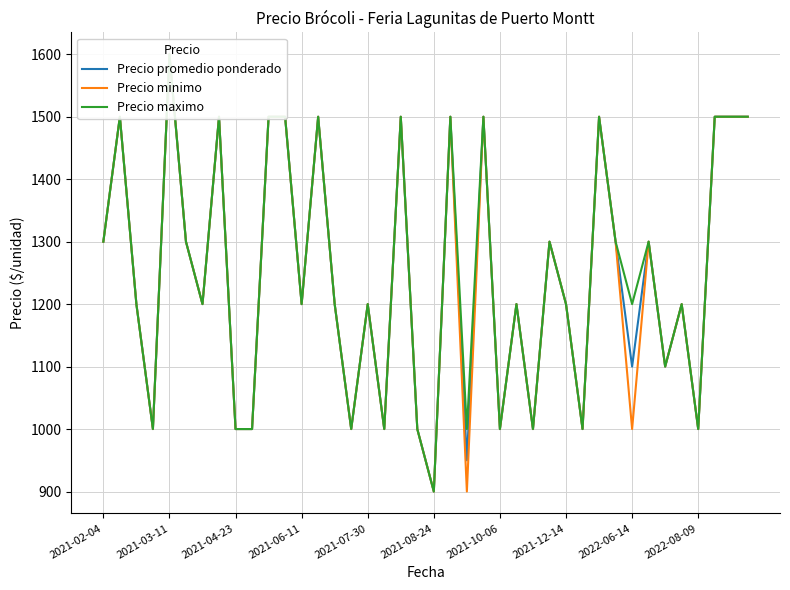

How many lines are shown in the chart?

3